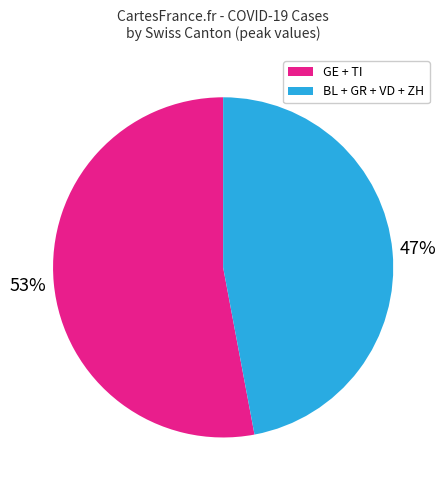

To the nearest percent, what is the difference between the largest and smallest slice percentages?

6%